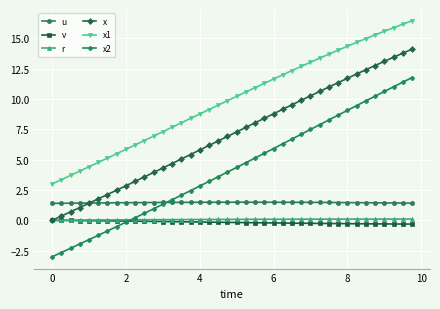

What is the difference between the second highest and minimum values in the v series?

0.3